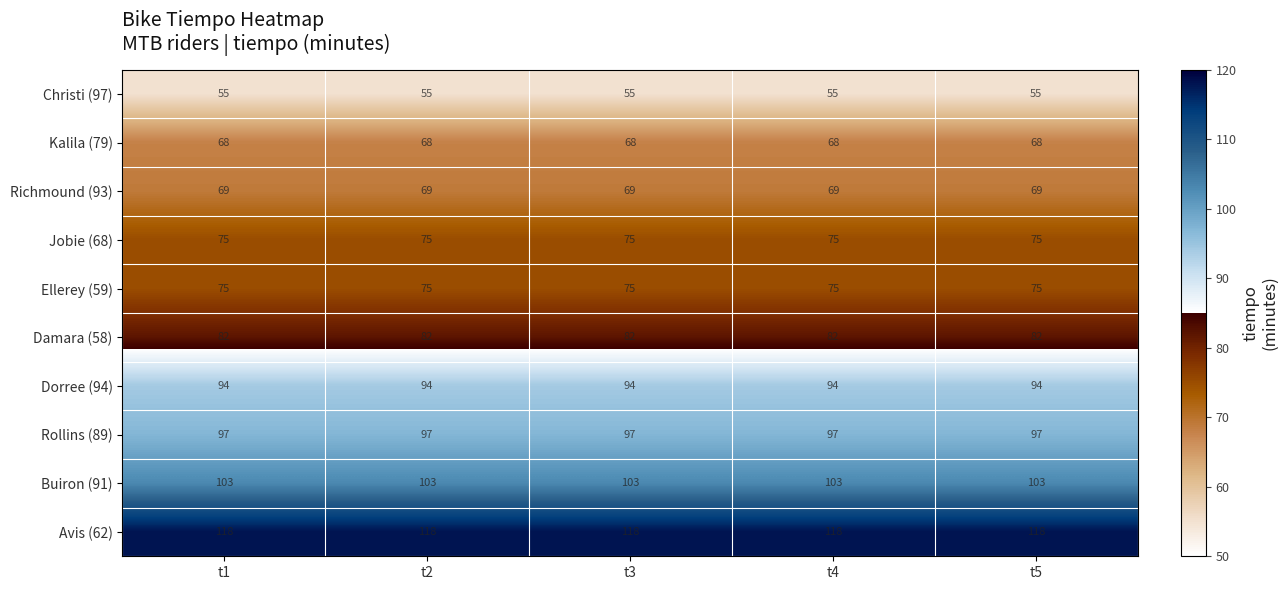

What is the minimum value shown in the chart?

55